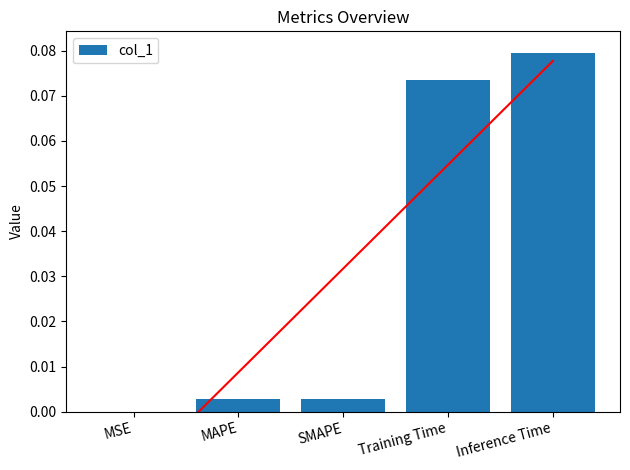

Reading left to right, extract all data points from this chart.

0.0	0.0	0.0	0.1	0.1